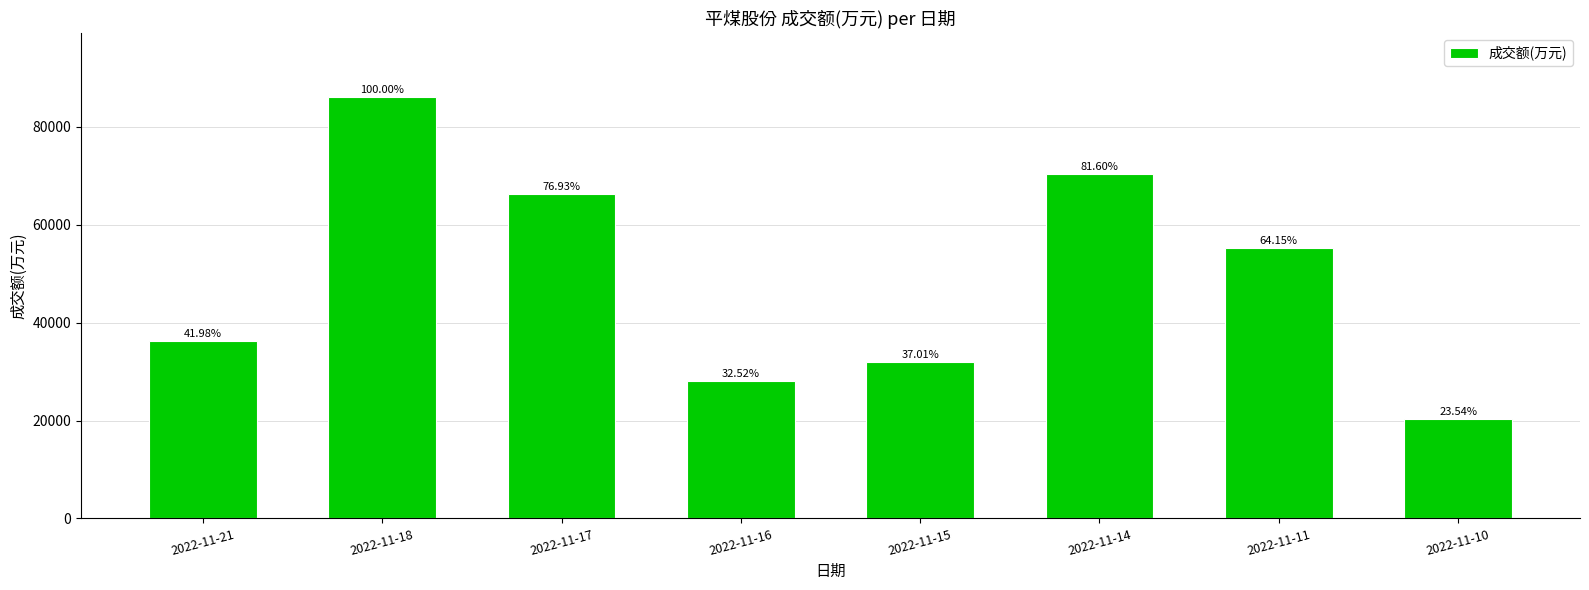

What is the sum of all values?

394599